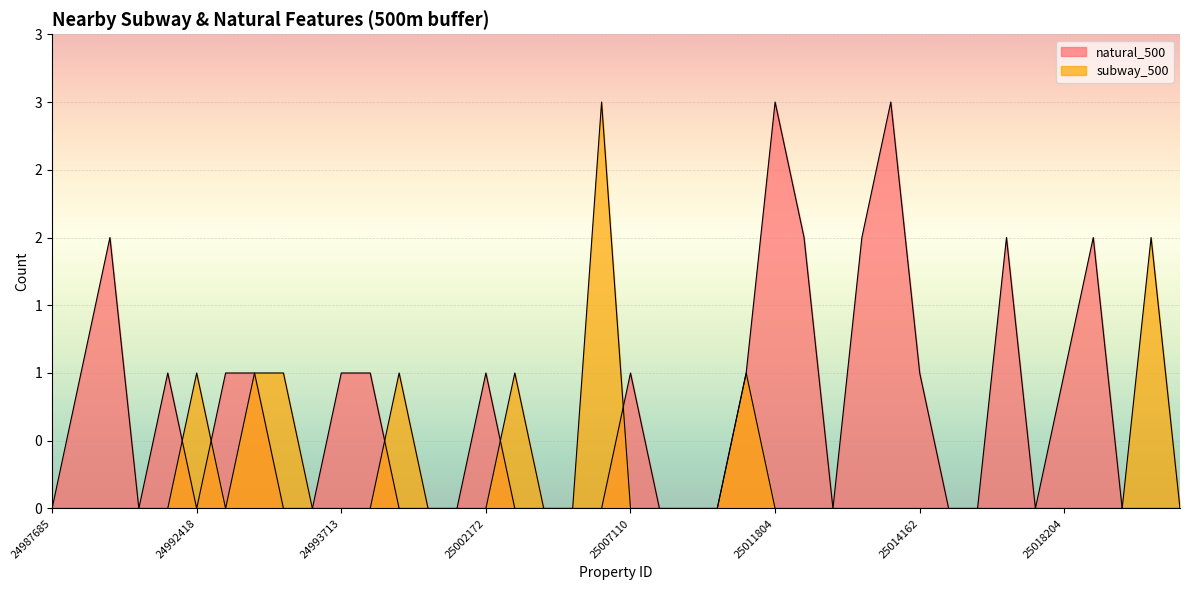

How many interior local peaks does the subway_500 series have?

6